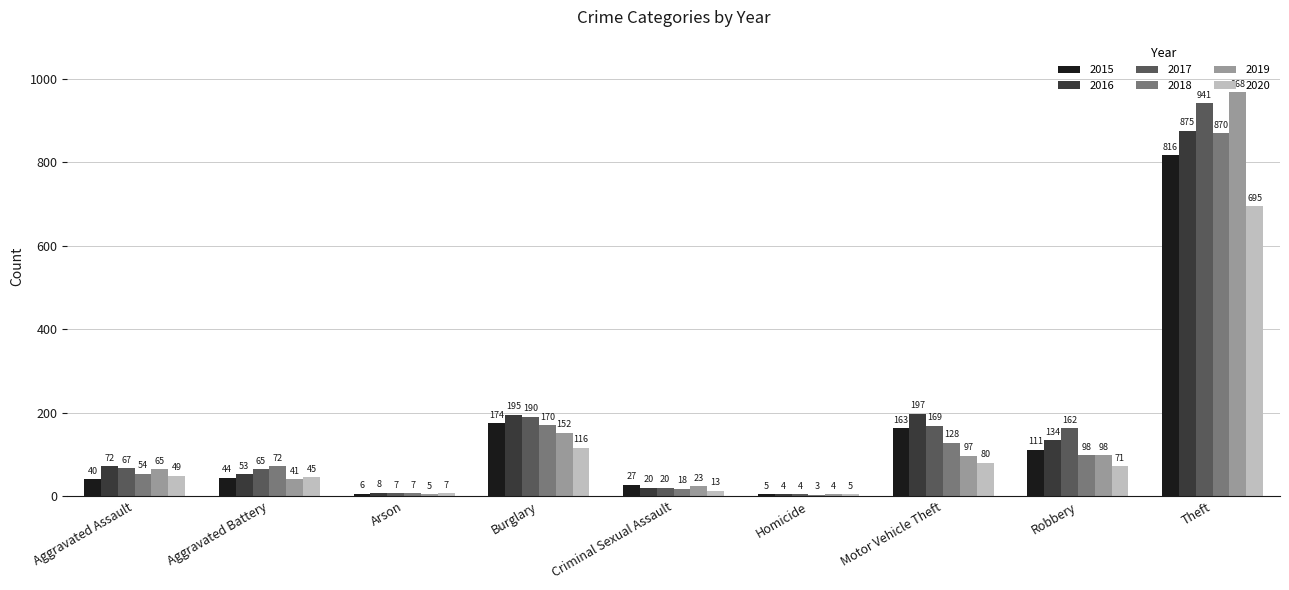

The 2018 series shows 57 at Burglary. True or false?

False